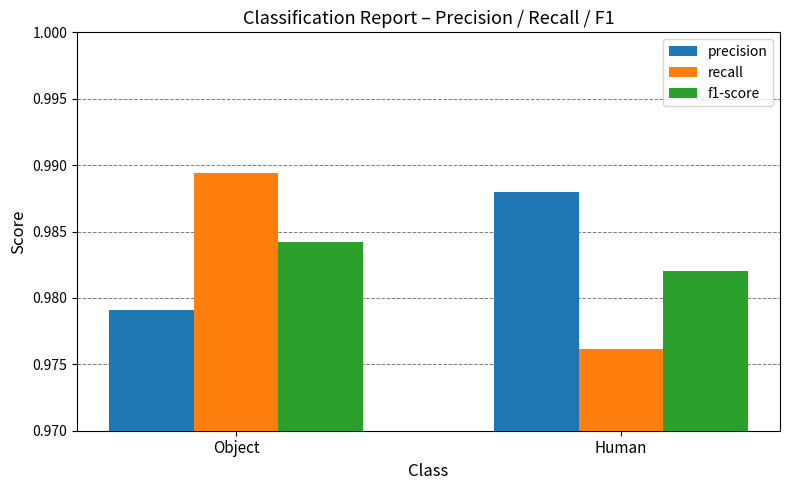

What is the total value across all series at Human?

2.9